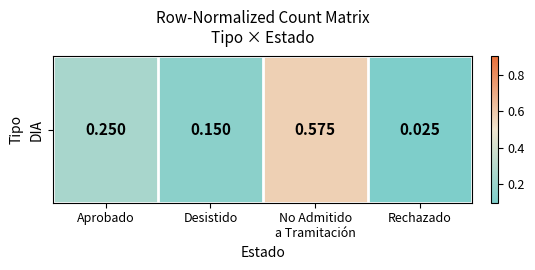

Where is the data nearest to the value 0?

Rechazado